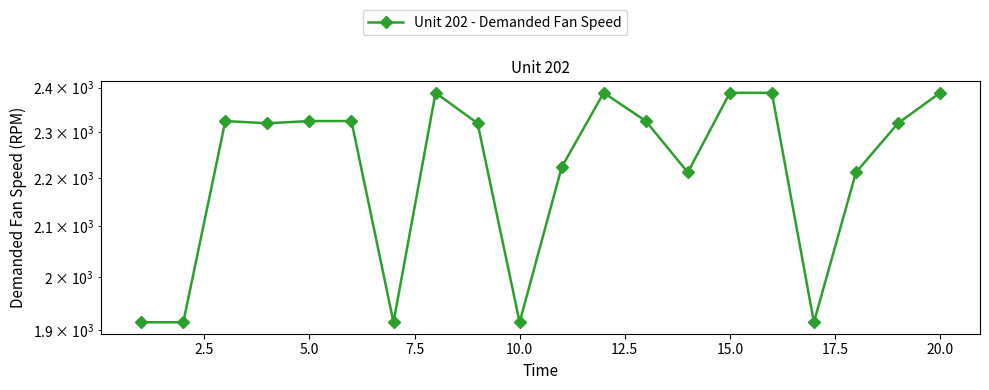

True or false: the data shows 2910 at 16.

False